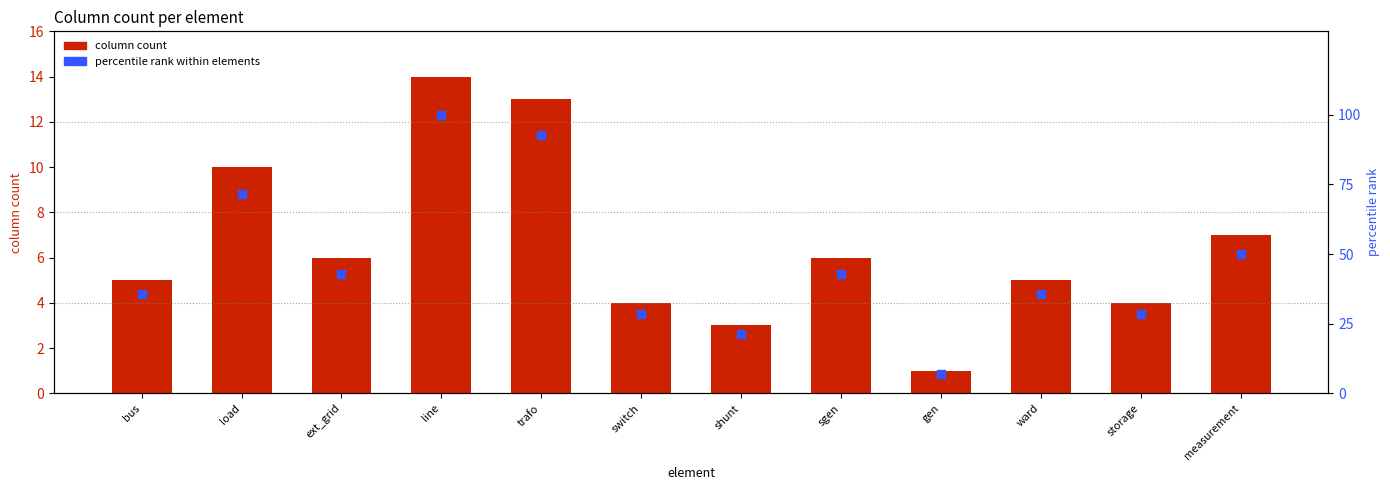

Which series has the largest total across all categories?

percentile rank within elements